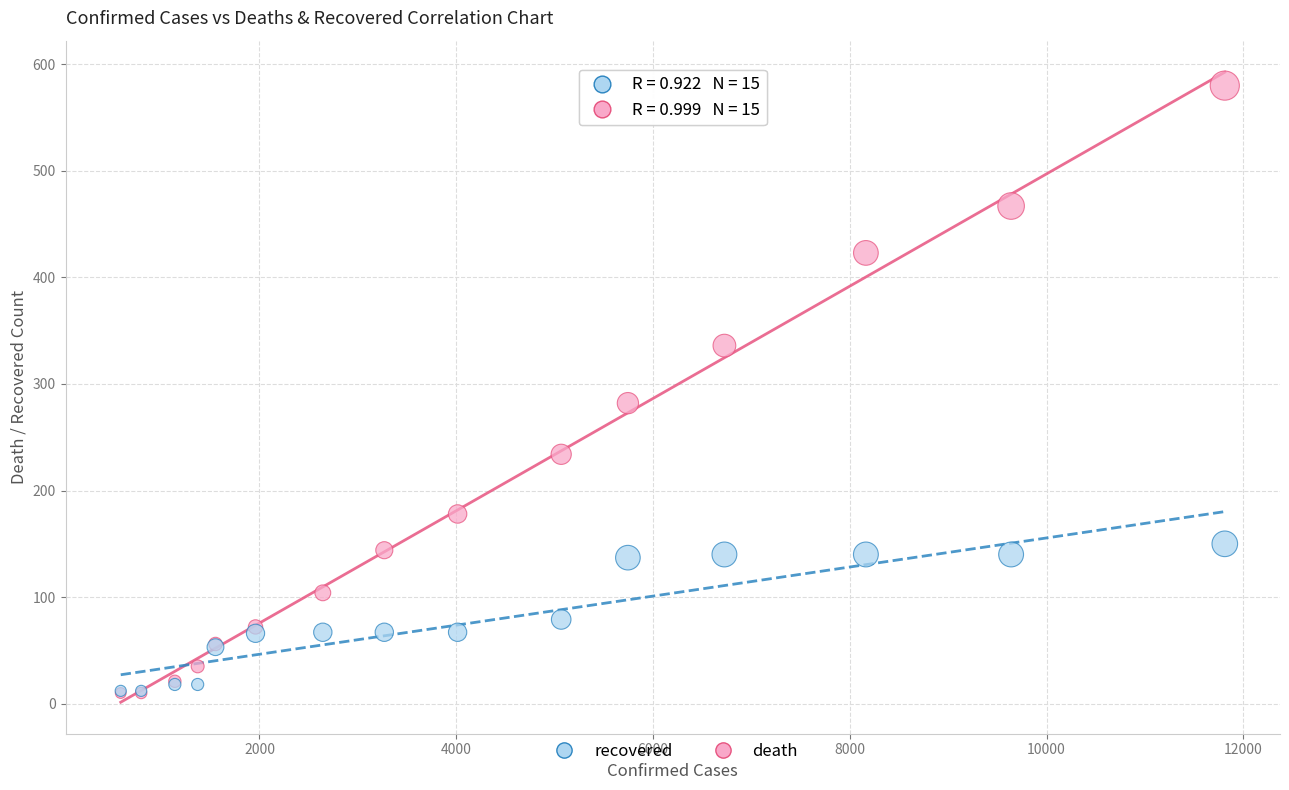

Across all series, what Y value is closest to 295?

282